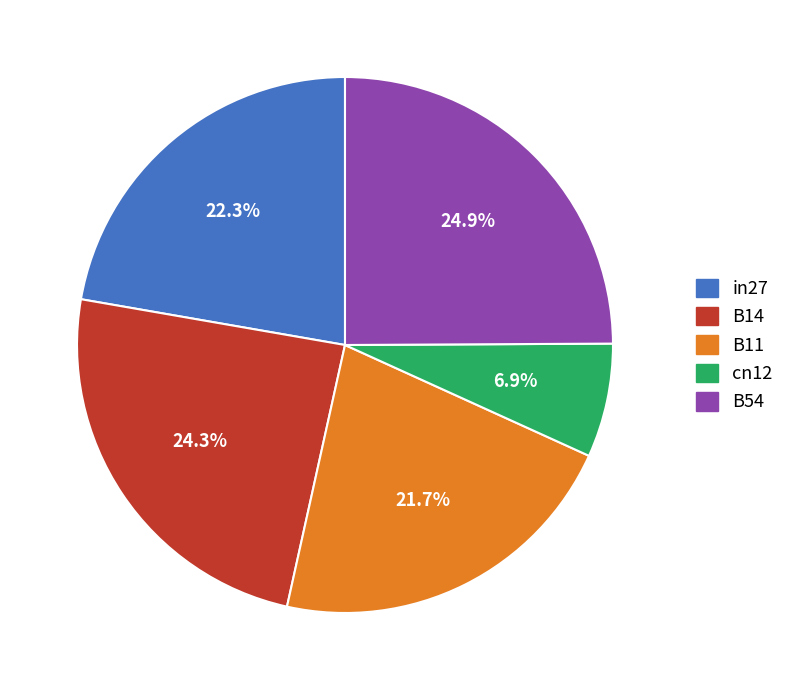

What is the smallest slice in the pie chart?

cn12